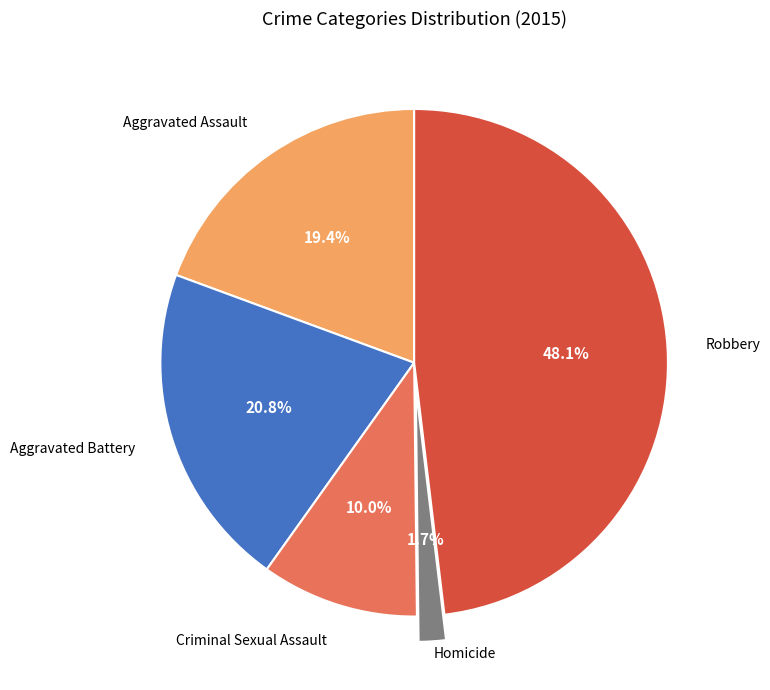

How many slices are in this pie chart?

5